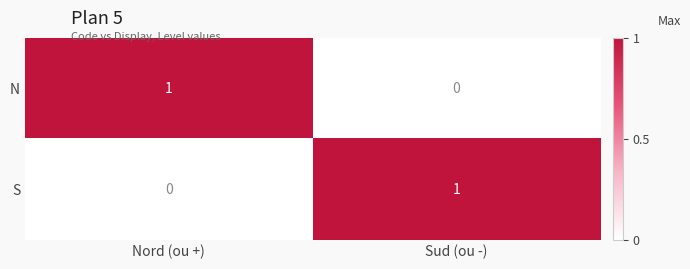

Is the value of N at Nord (ou +) greater than the value of S at Nord (ou +)?

Yes